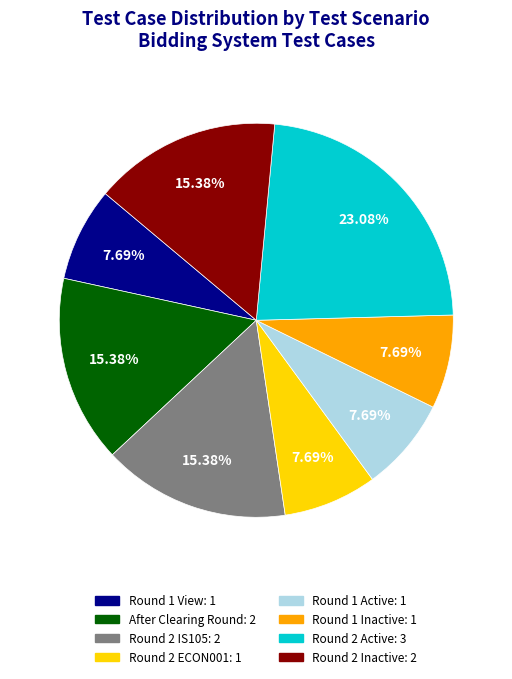

Is there a majority slice in this chart?

No